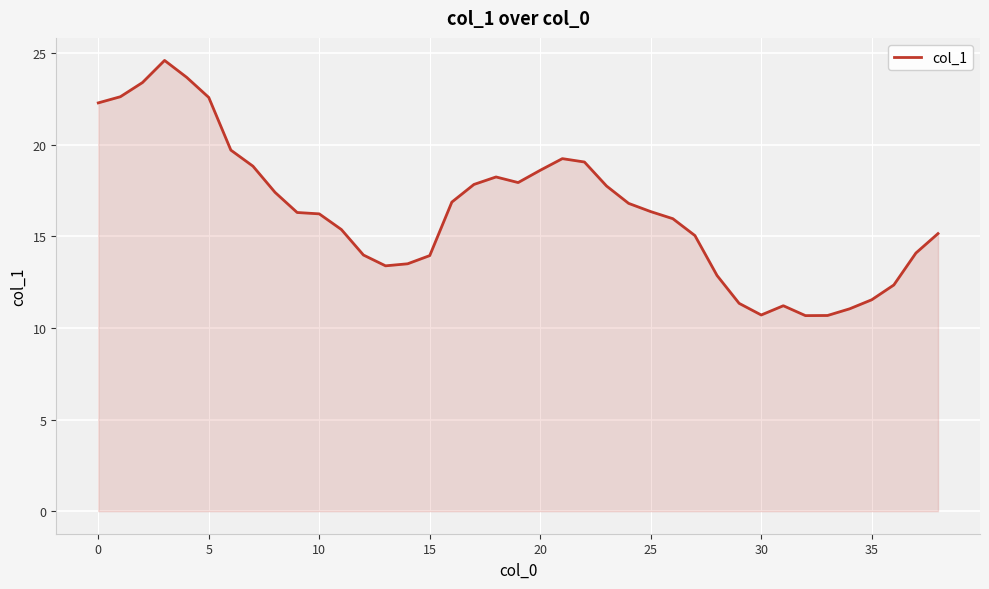

What is the difference between the maximum and minimum values?

13.9